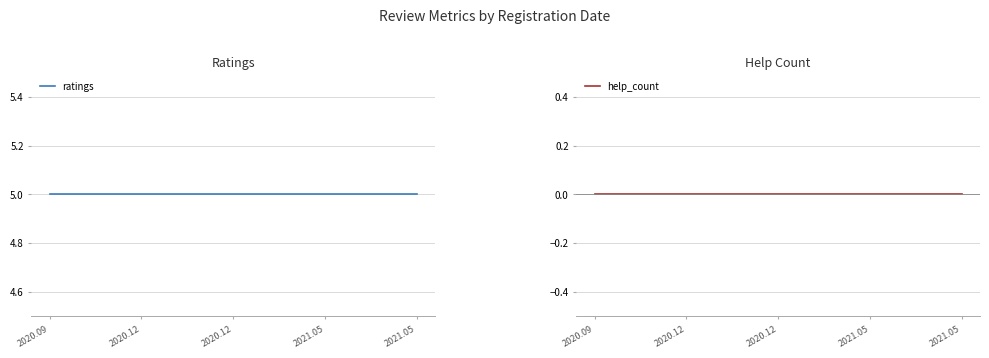

Rank the categories by help_count value from highest to lowest.

2020.09, 2020.12, 2020.12, 2021.05, 2021.05